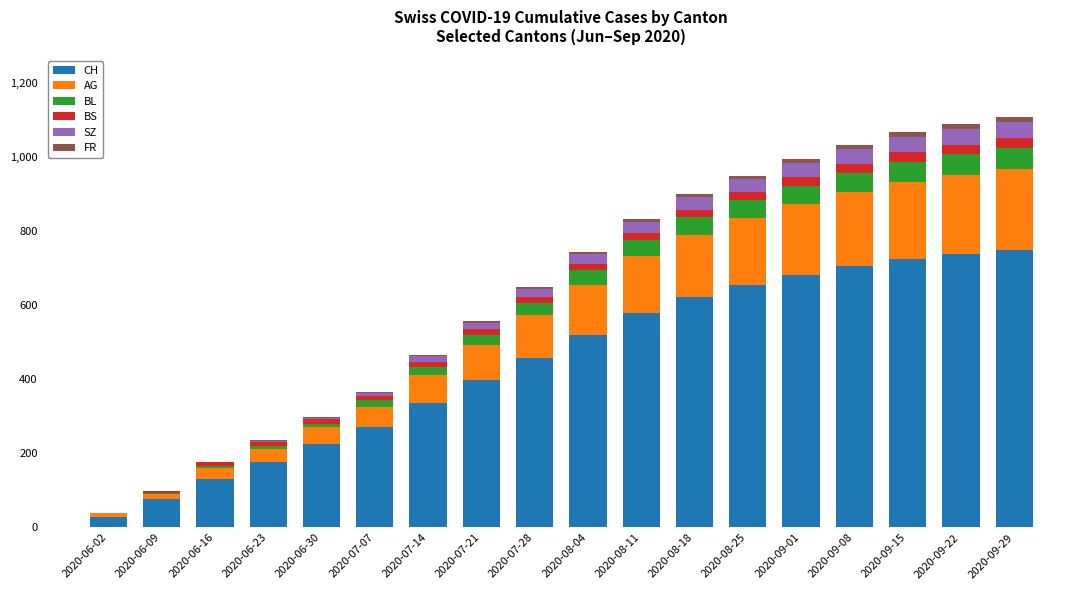

Does the chart contain stacked bars?

Yes